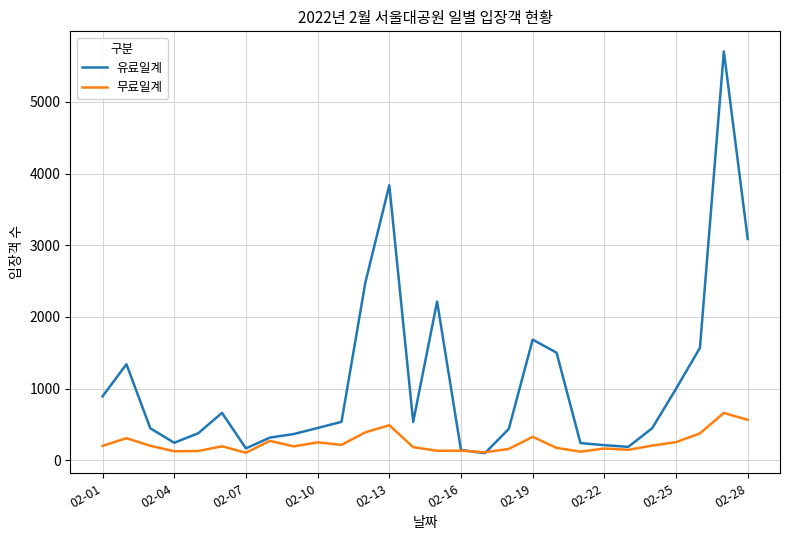

Which series has the largest range (max minus min)?

유료일계